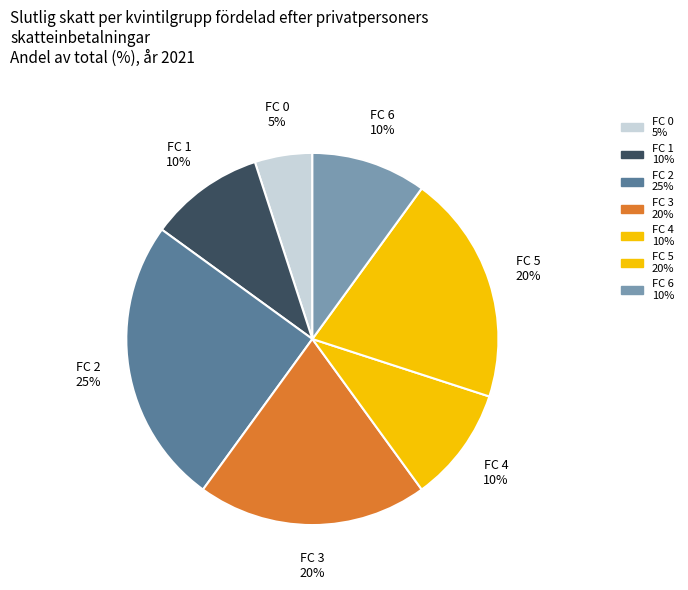

To the nearest percent, what percentage of the pie is FC 3?

20%